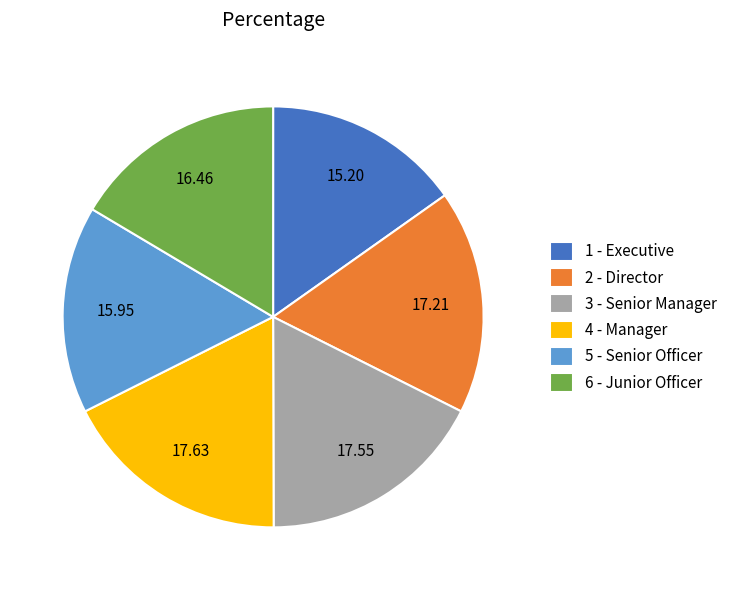

Between 3 - Senior Manager and 6 - Junior Officer, which is larger?

3 - Senior Manager